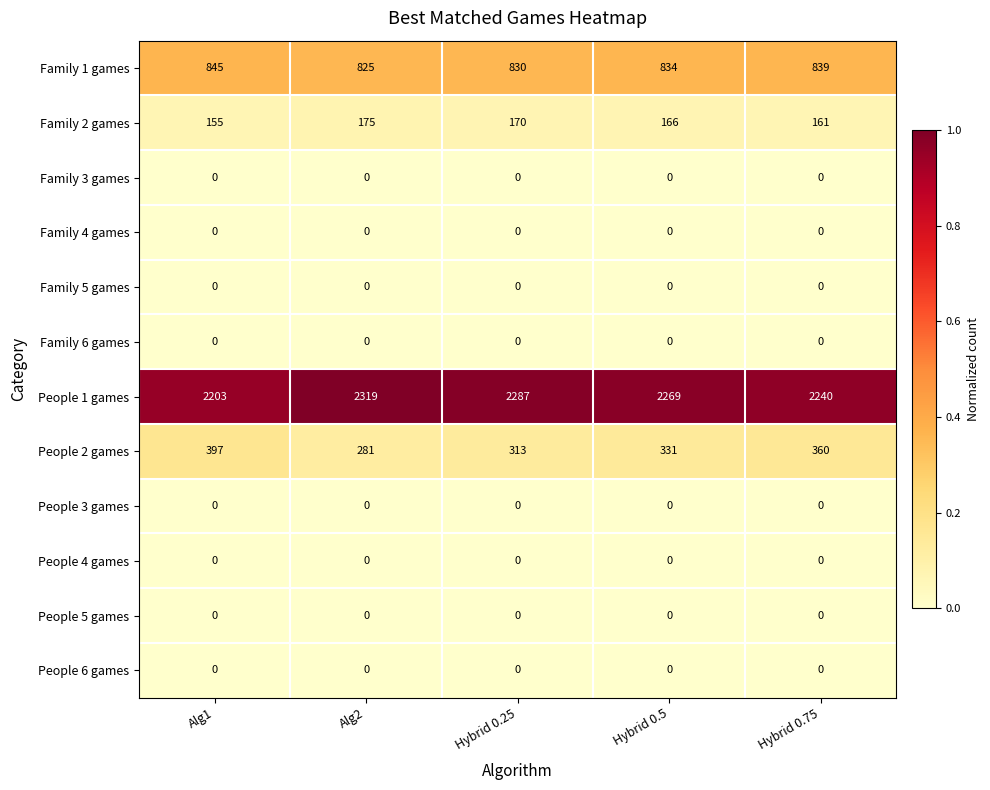

What is the difference between the maximum and second lowest values in the People 2 games series?

84